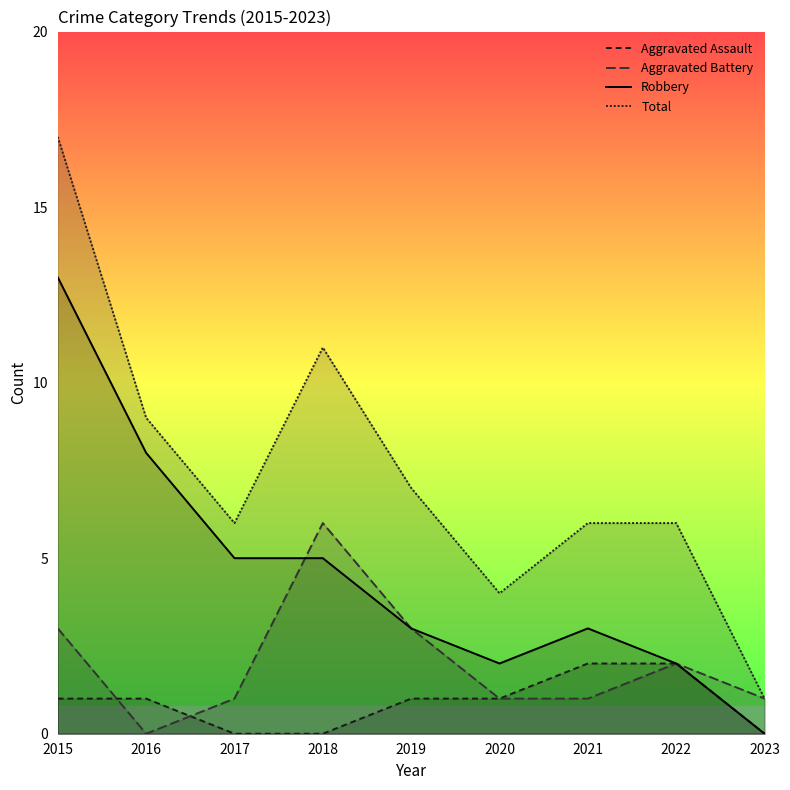

At which category does Robbery reach its first local valley?

2020